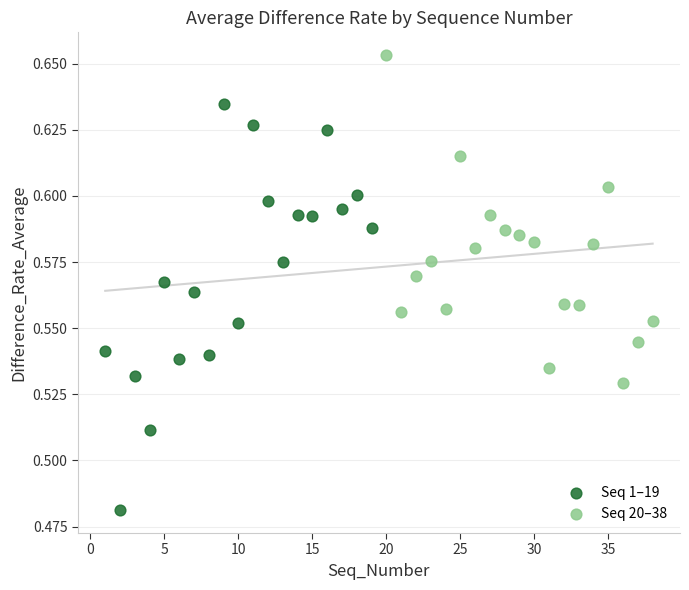

Which series reaches the minimum Y coordinate?

Seq 1–19